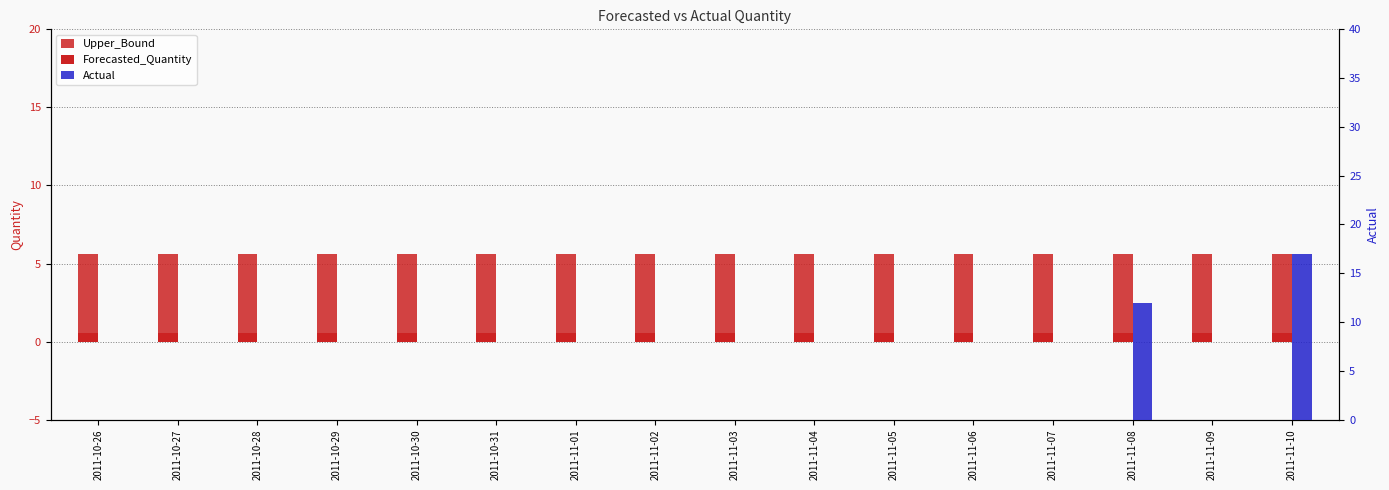

What is the difference between the highest and lowest values at 2011-11-04?

5.6